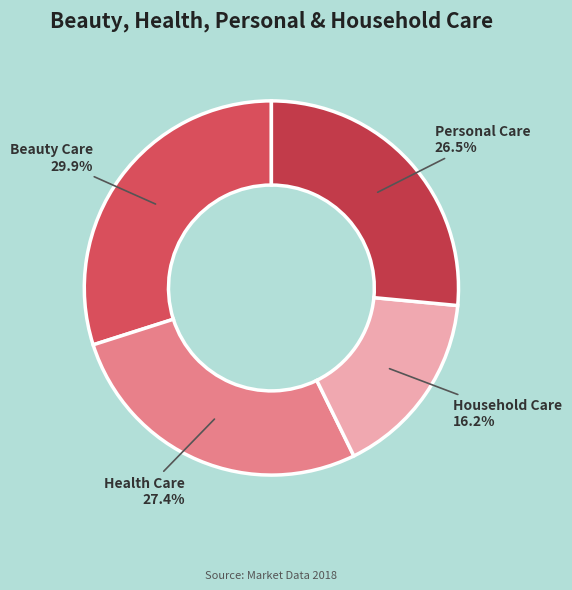

Which slice is the smallest?

Household Care